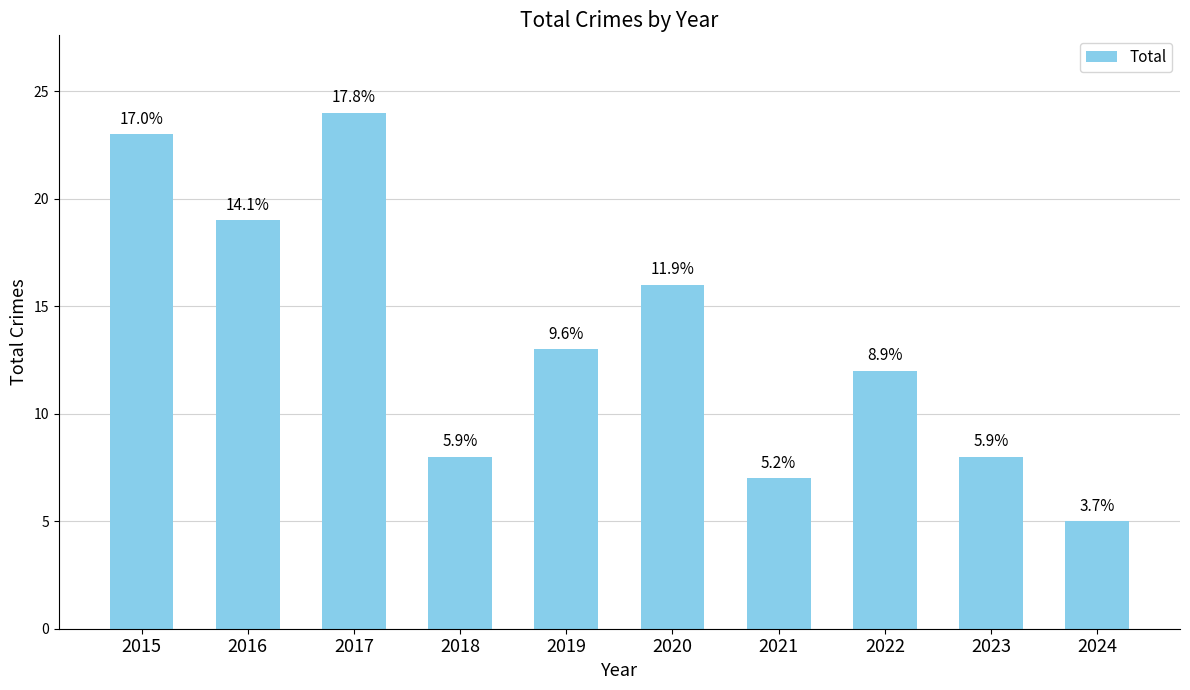

Reading left to right, list all the values displayed in this chart.

23	19	24	8	13	16	7	12	8	5